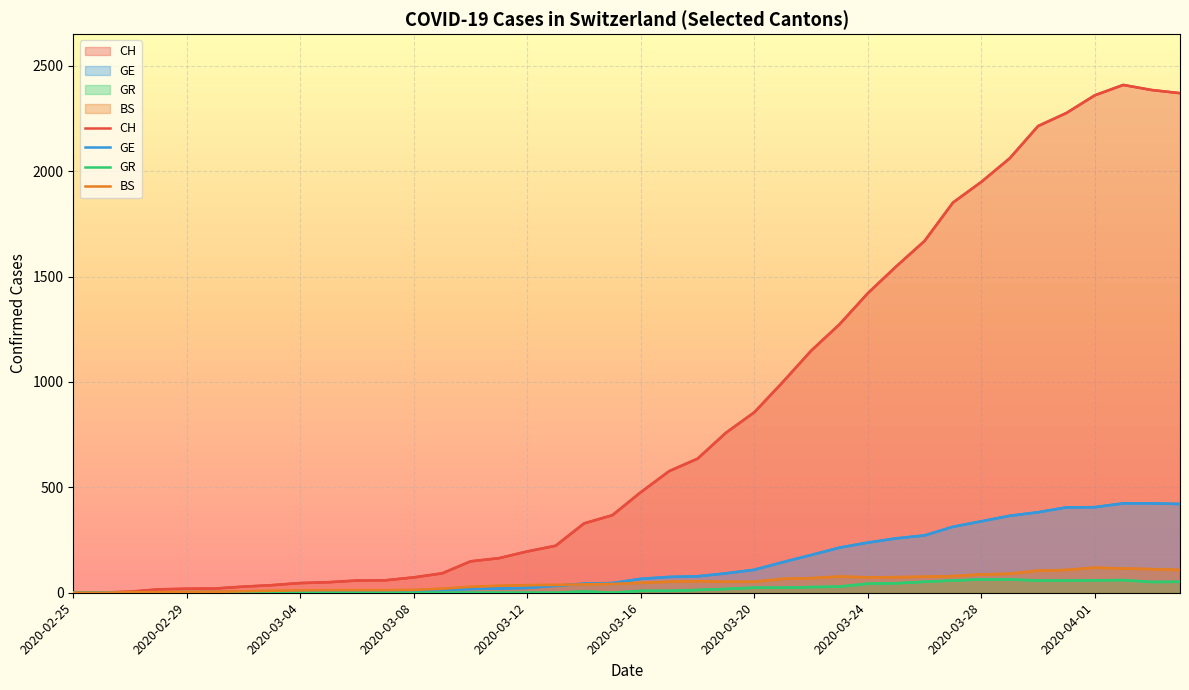

How many interior local valleys does the BS series have?

1